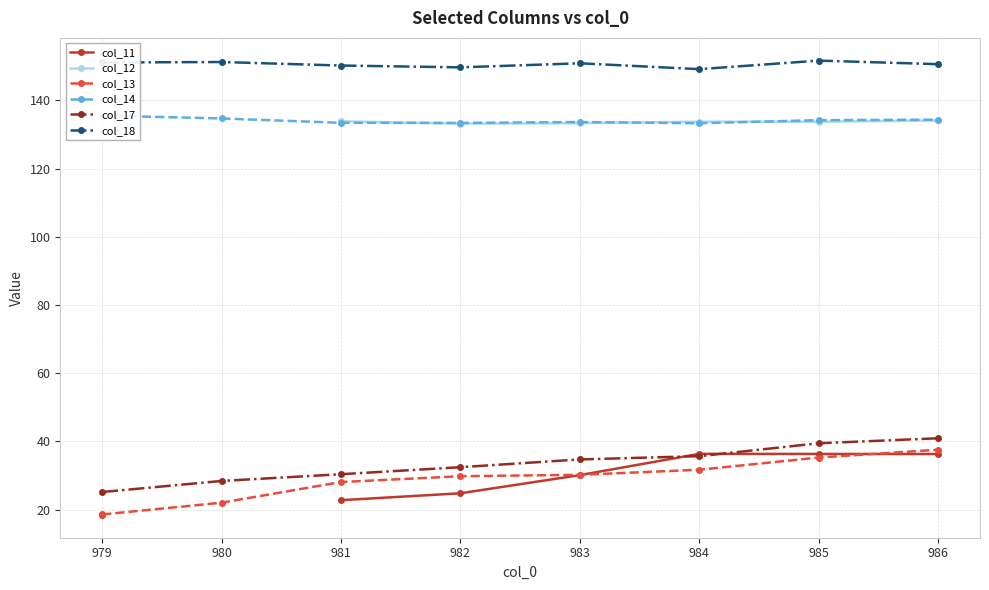

How many categories are shown in the chart?

8